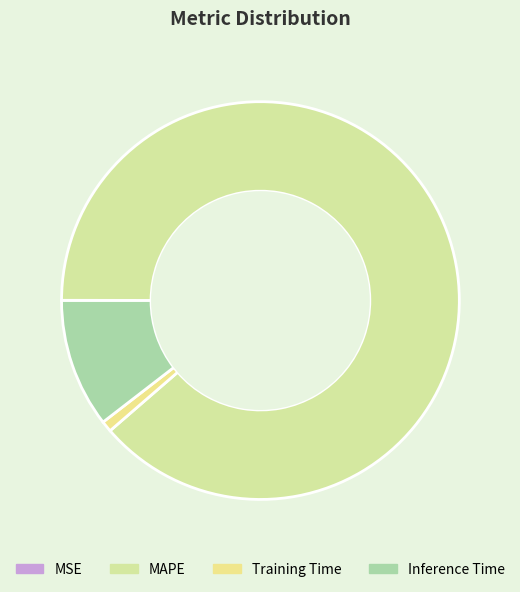

What is the largest slice in the pie chart?

MAPE